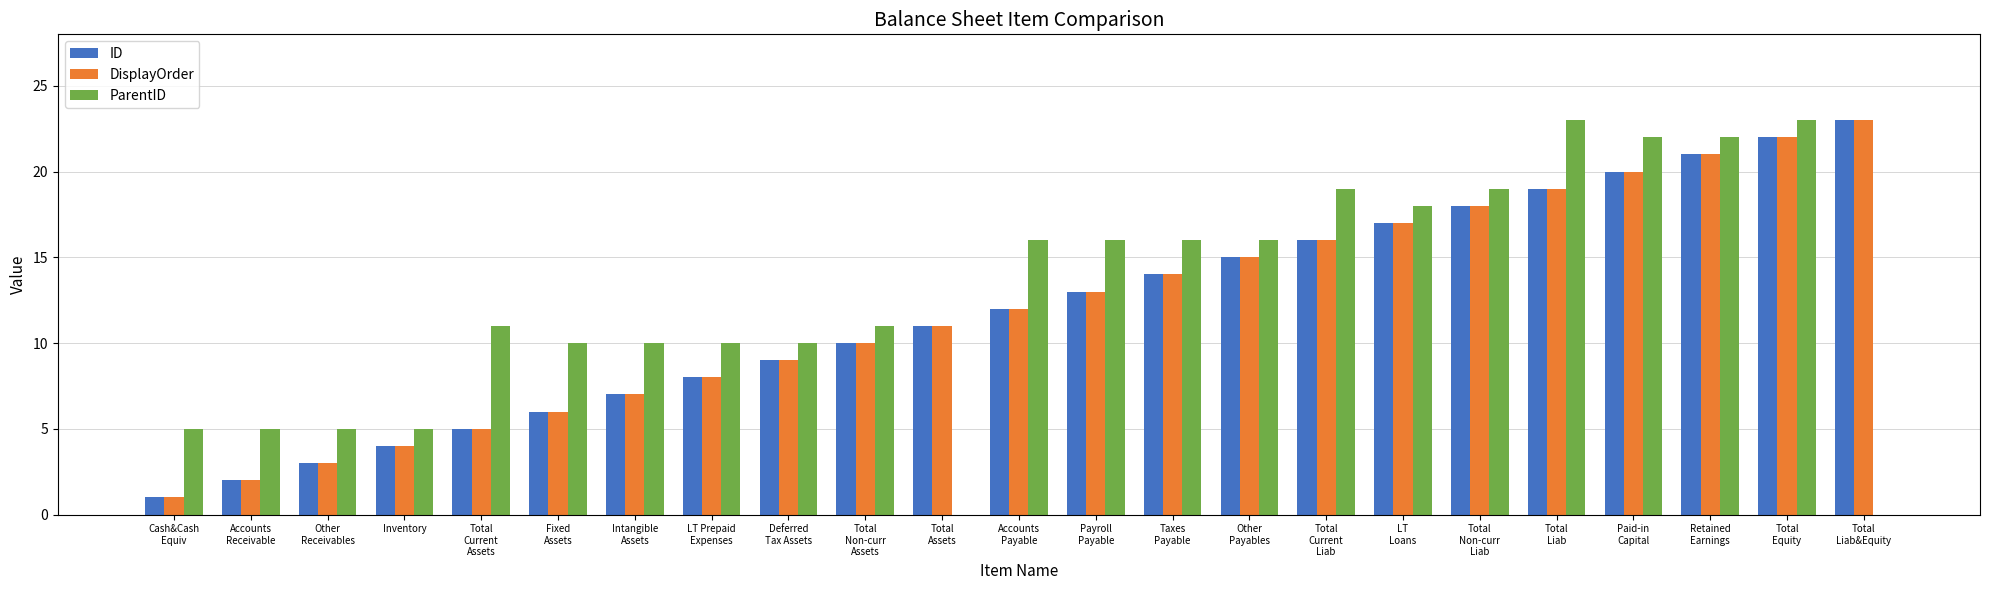

What is the maximum value for ID?

23